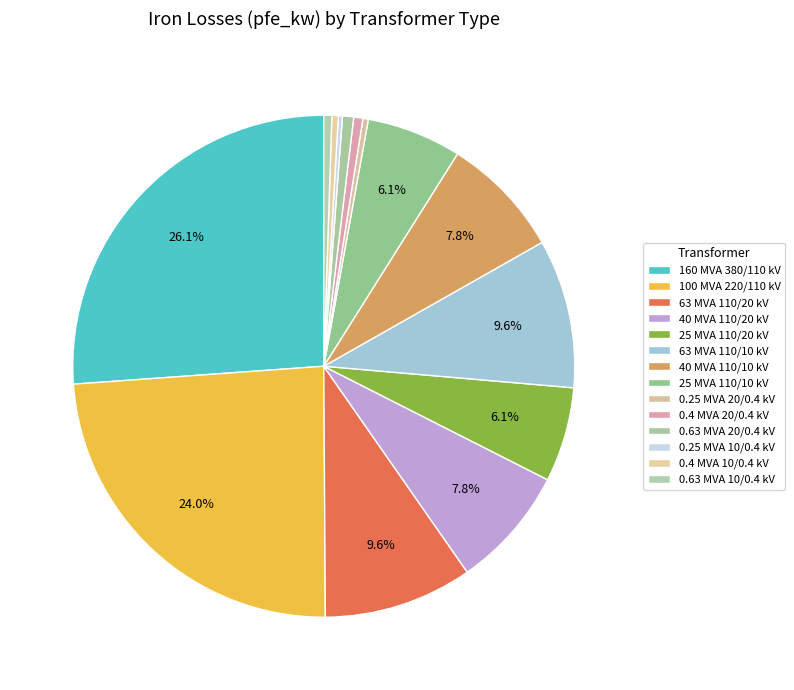

Is there any slice that represents more than half of the pie?

No